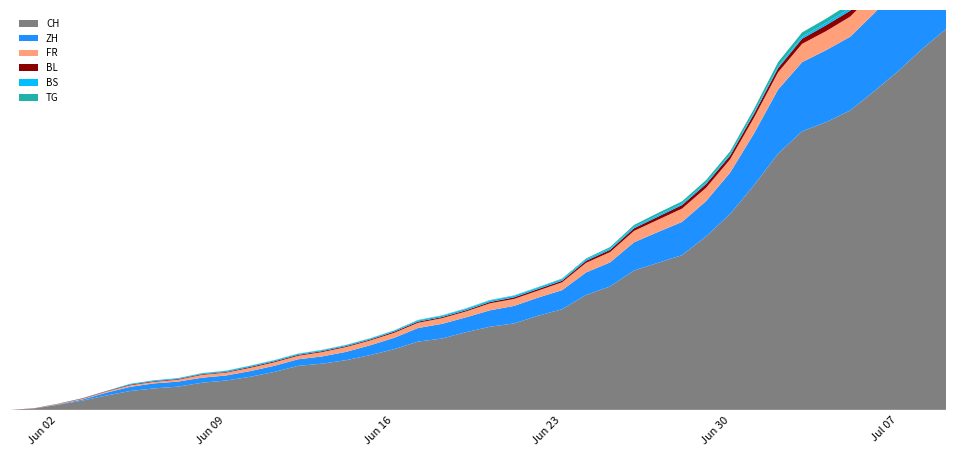

Reading left to right, extract all data points from this chart.

CH: 0	6	23	42	65	86	98	106	124	134	151	173	201	211	227	250	277	312	326	355	380	395	430	460	525	564	637	672	707	793	895	1027	1171	1273	1315	1368	1456	1548	1649	1741
ZH: 0	0	2	5	13	19	23	23	23	23	26	28	30	33	38	45	52	62	67	68	75	80	83	87	103	110	129	141	152	161	189	237	293	316	329	337	356	382	405	424
FR: 0	0	2	3	5	7	7	9	13	13	15	16	16	20	22	22	23	24	26	27	32	32	32	36	44	47	52	56	61	61	61	72	79	84	87	92	94	96	99	100
BL: 0	1	1	2	2	3	3	3	3	3	4	4	4	4	4	4	5	5	5	5	6	7	7	7	9	10	12	14	16	17	17	18	19	23	27	27	29	32	35	38
BS: 0	0	0	1	1	4	4	4	4	5	5	5	5	5	5	5	5	6	6	7	7	7	7	7	7	7	7	7	7	7	7	7	8	10	11	12	12	15	18	21
TG: 0	0	0	0	0	0	0	0	1	1	1	1	1	1	1	1	1	2	2	2	2	2	2	3	4	6	8	10	10	11	12	15	19	19	19	21	21	21	24	27